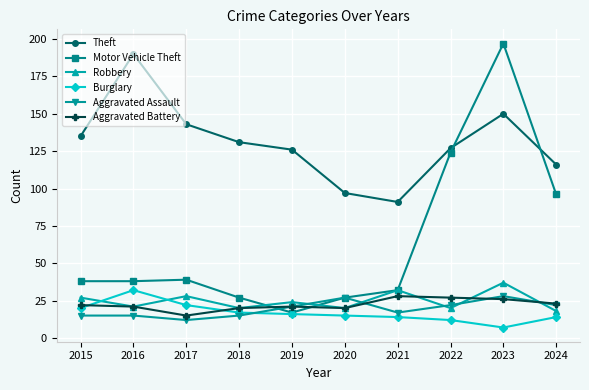

What is the value of the Theft point at the 3rd from the left?

143